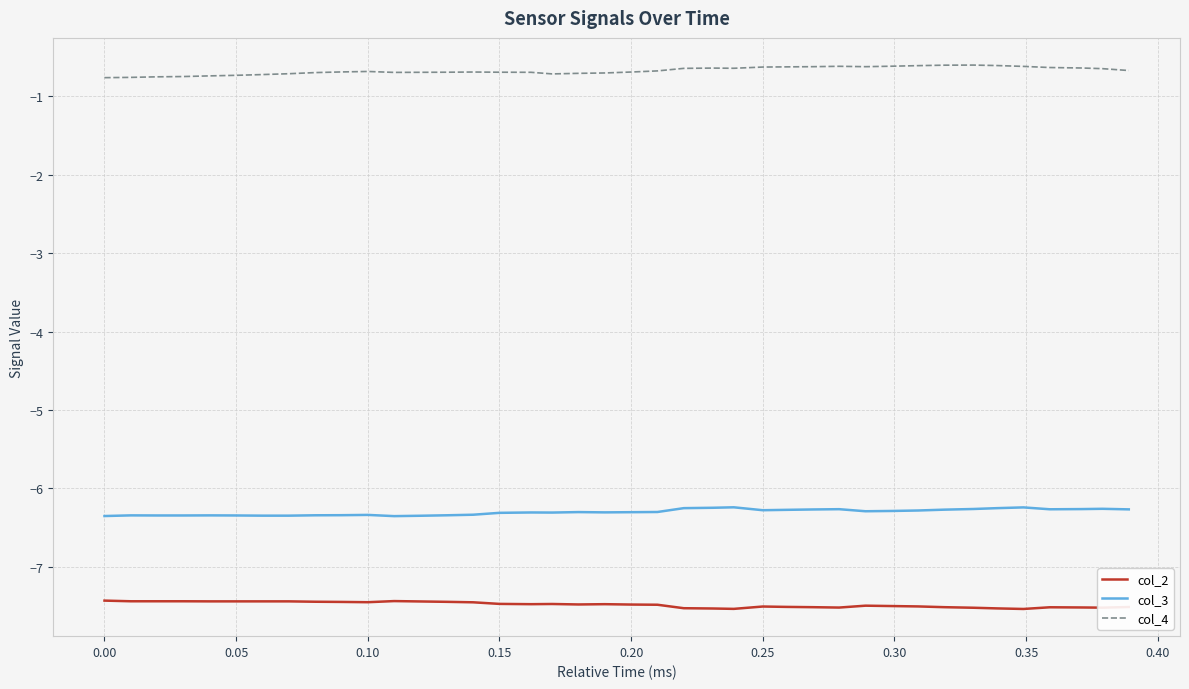

True or false: col_3 and col_4 intersect in this chart.

False